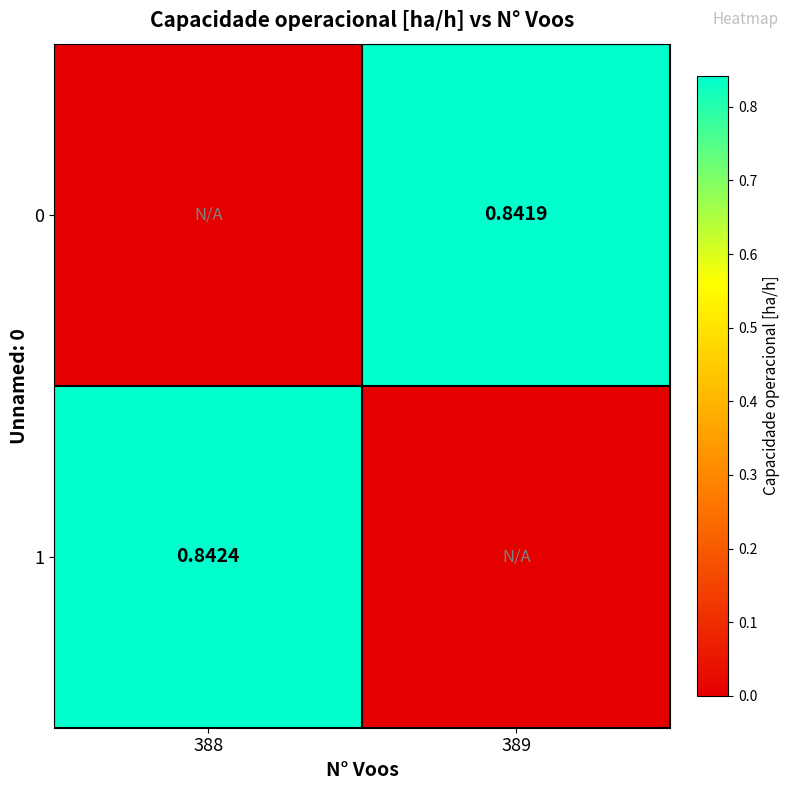

Is it true that 0 equals 0.8 at 389?

True